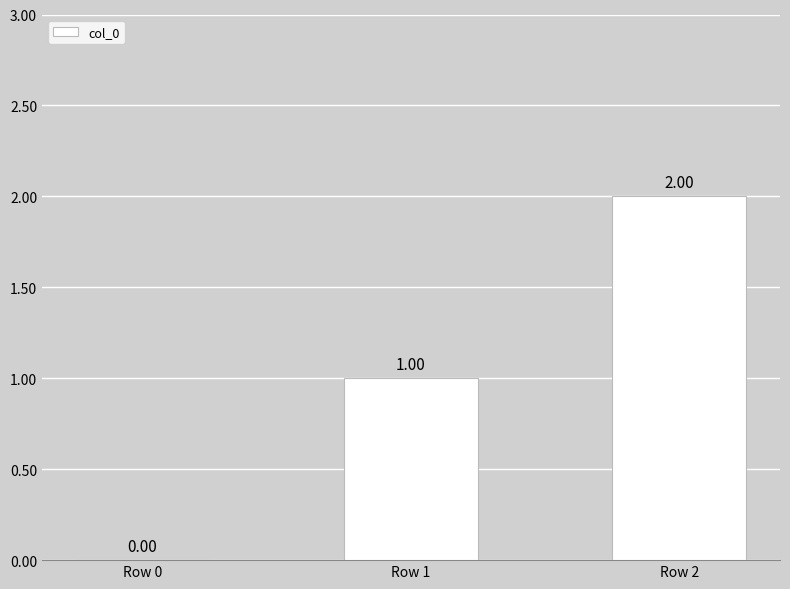

Is it true that the value at Row 2 is 3?

False